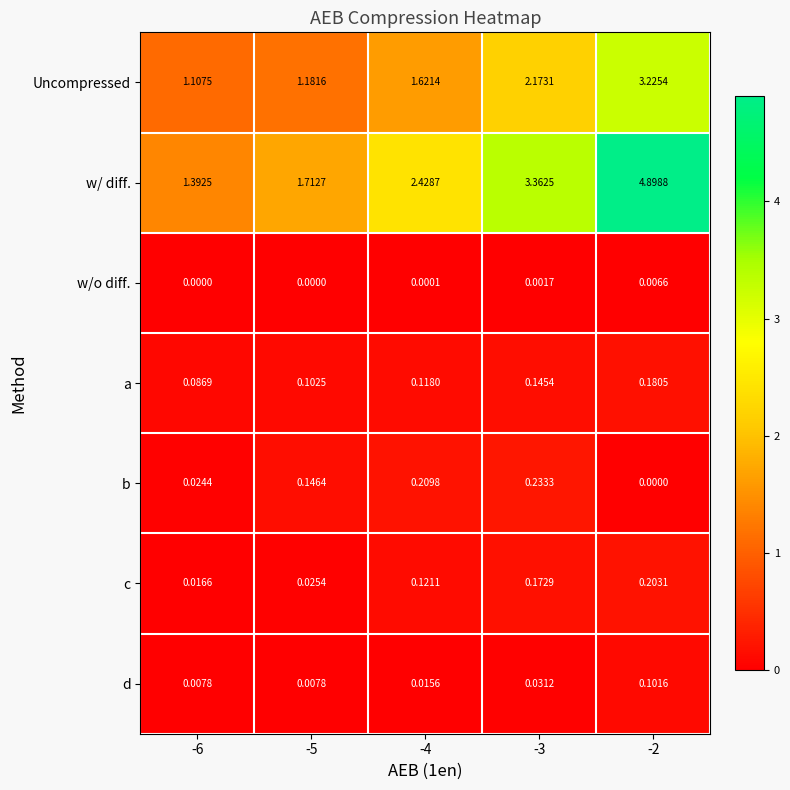

At -6, list the series in order from smallest to largest.

w/o diff., d, c, b, a, Uncompressed, w/ diff.